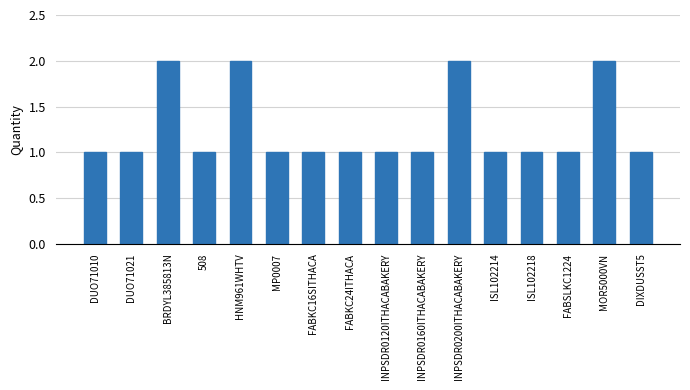

Is it true that the value at MP0007 is 1?

True